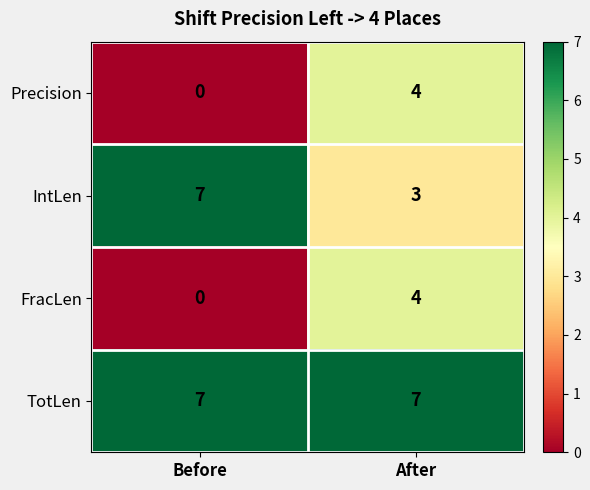

What is the difference between the highest and lowest values at After?

4